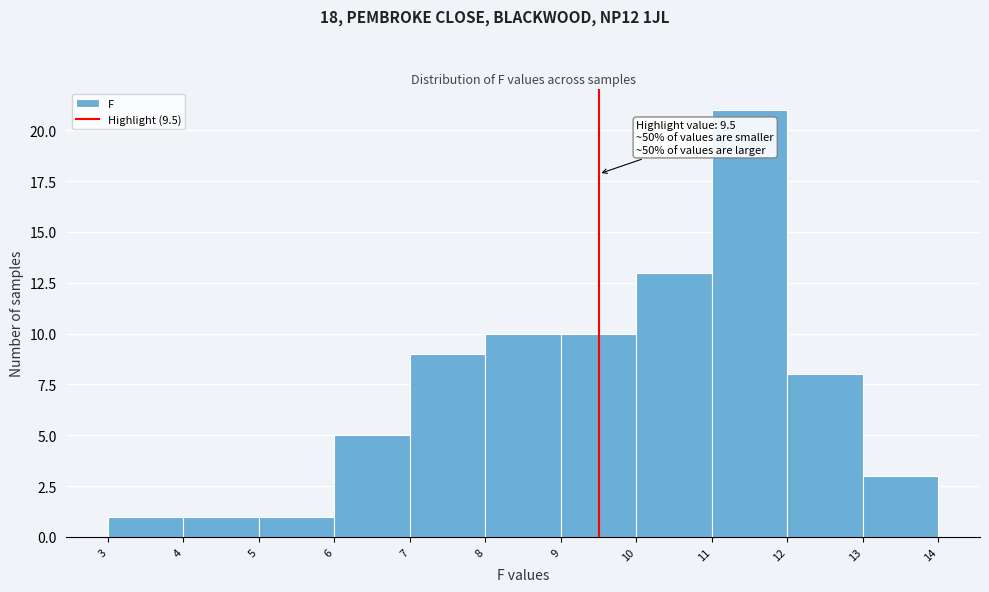

Which range on the x-axis has the tallest bar?

11 to 12